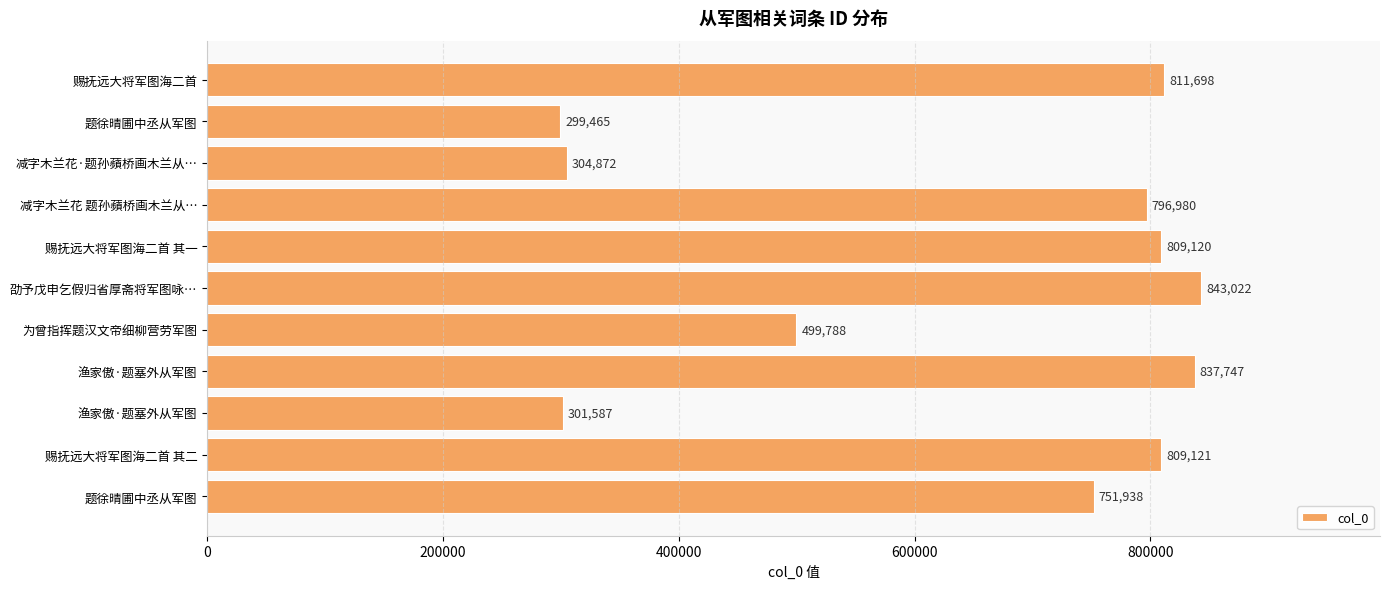

At which label is the value closest to 571243?

为曾指挥题汉文帝细柳营劳军图